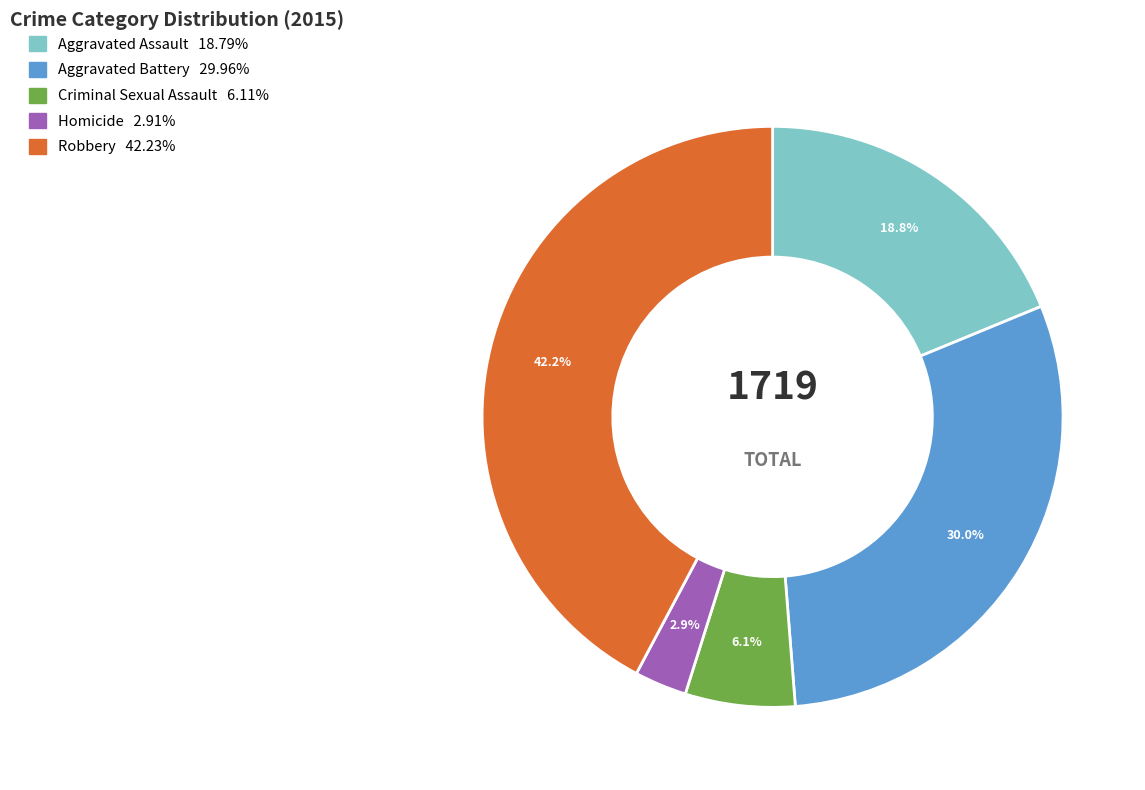

What is the ratio of the value at Robbery to the value at Criminal Sexual Assault?

6.9